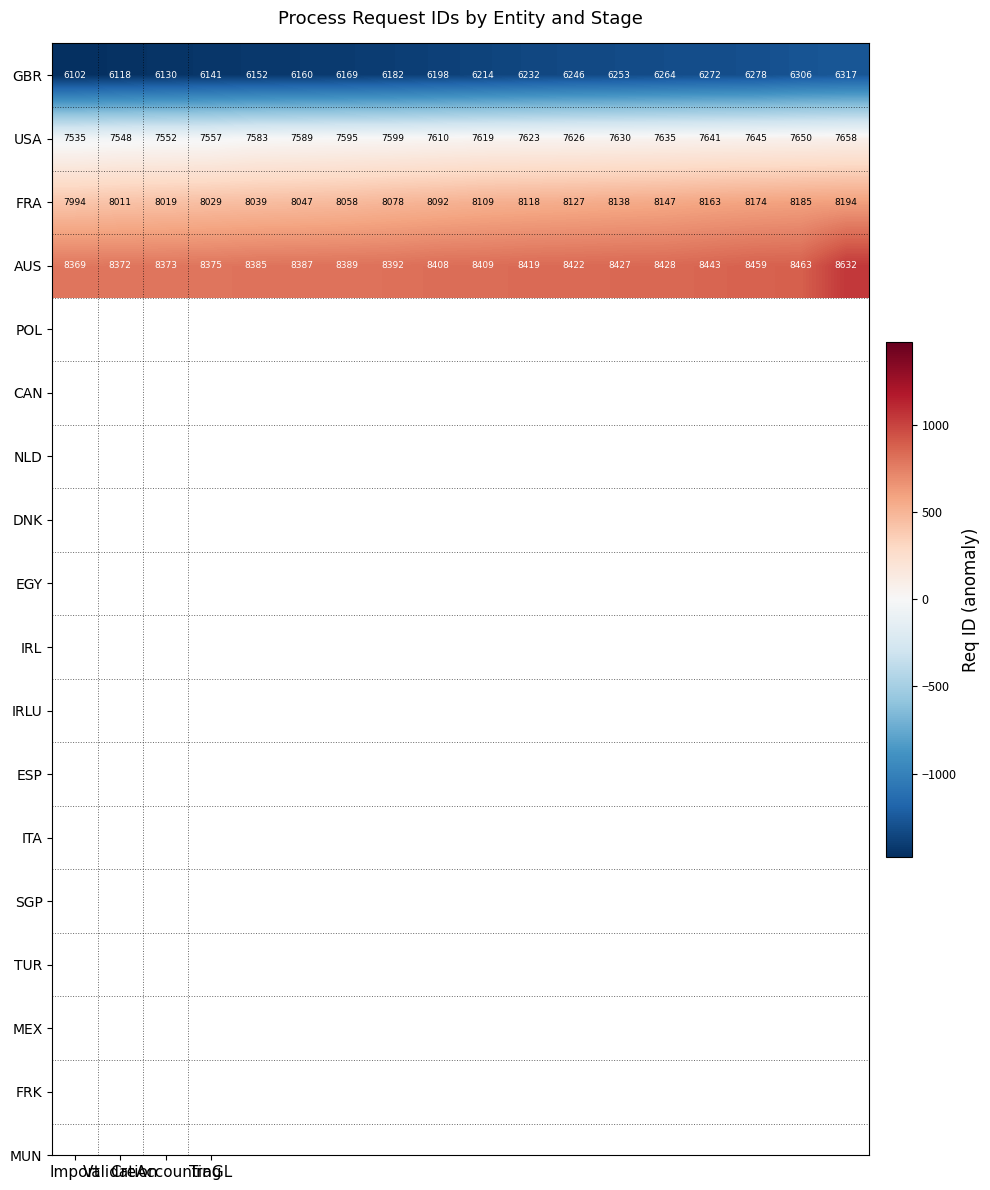

At how many categories does at least one series exceed 7271?

18